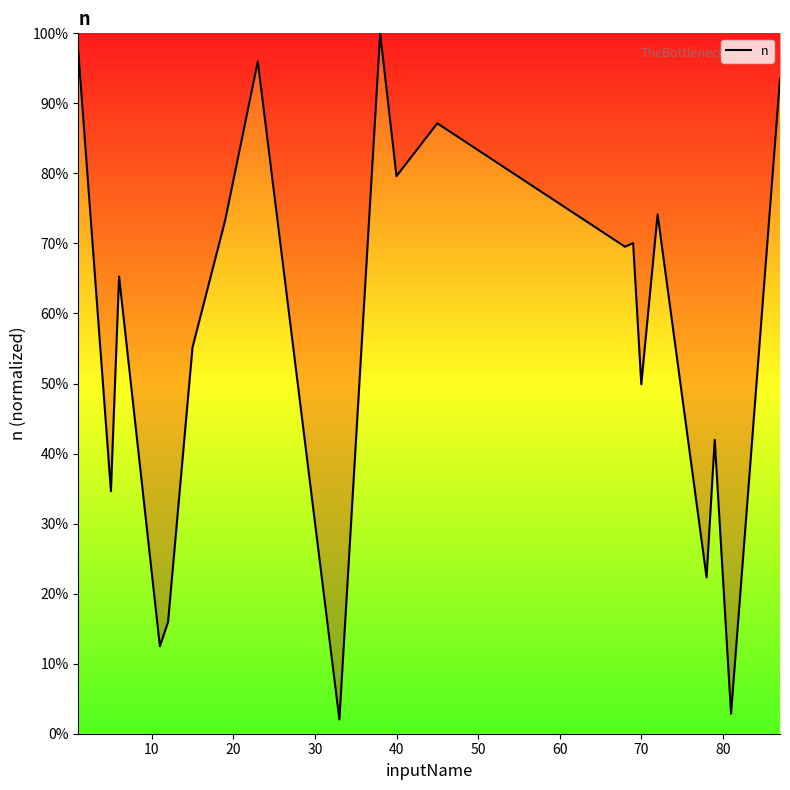

What is the value of the 1st point from the left?

97.5